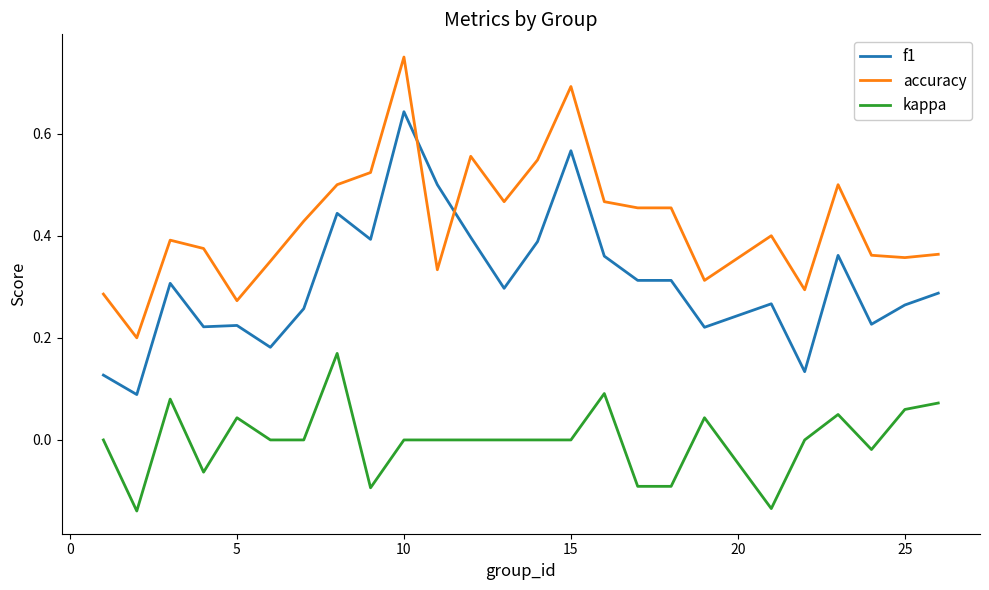

True or false: kappa and f1 cross at least once.

False